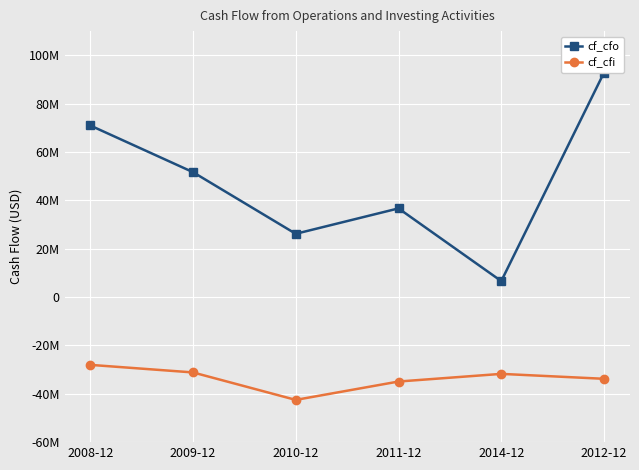

Reading right to left, what are all the values shown in this chart?

cf_cfo: 2012-12=92853000	2014-12=6606000	2011-12=36676000	2010-12=26167000	2009-12=51664000	2008-12=70975000
cf_cfi: 2012-12=-33803000	2014-12=-31767000	2011-12=-34933000	2010-12=-42531000	2009-12=-31169000	2008-12=-28036000